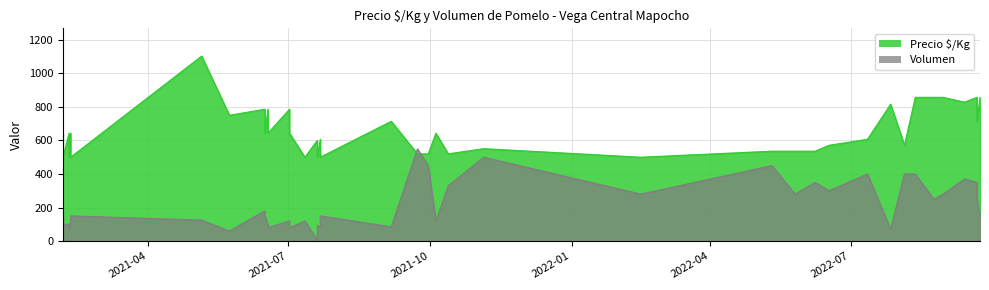

Does the chart display data point markers on the line(s)?

No